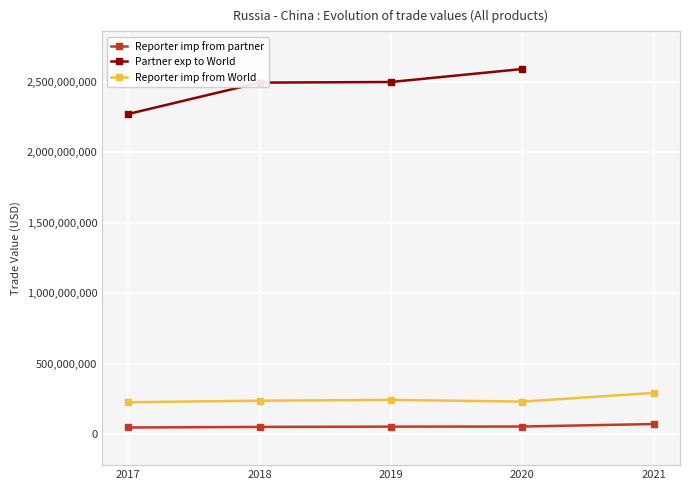

What is the minimum value for Reporter imp from World?

226966395